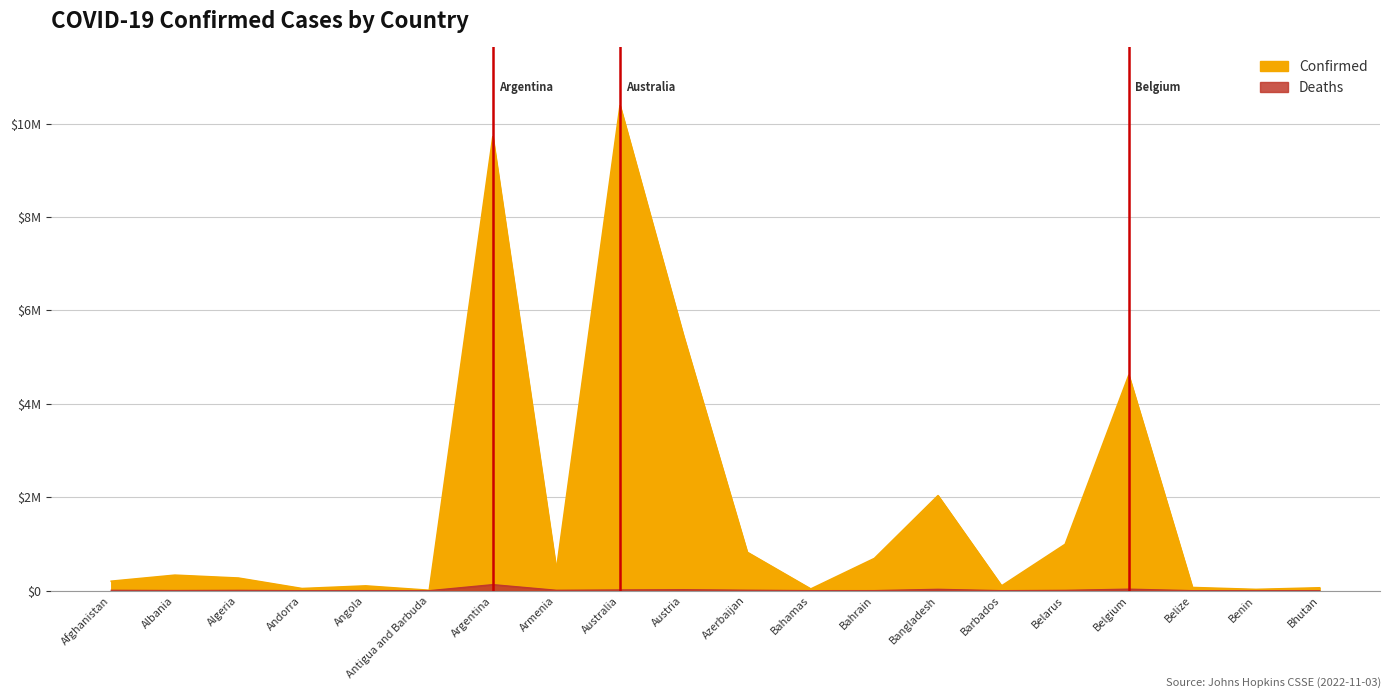

True or false: Confirmed and Deaths intersect in this chart.

False